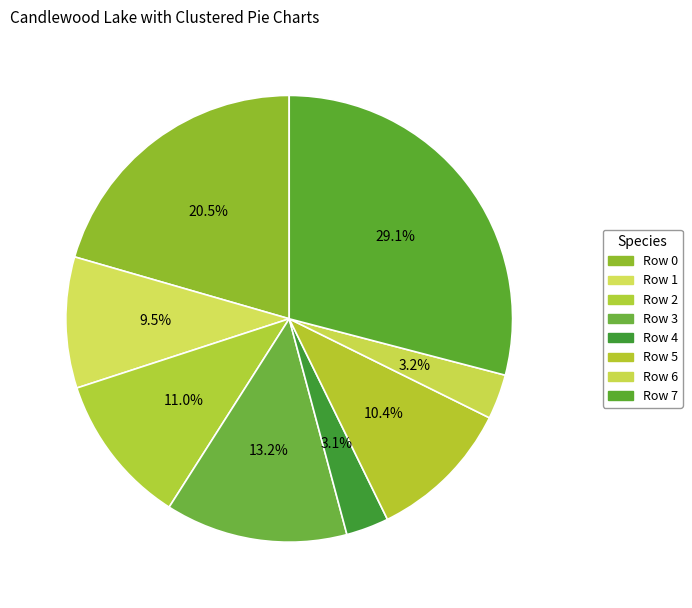

How many segments does this pie chart have?

8